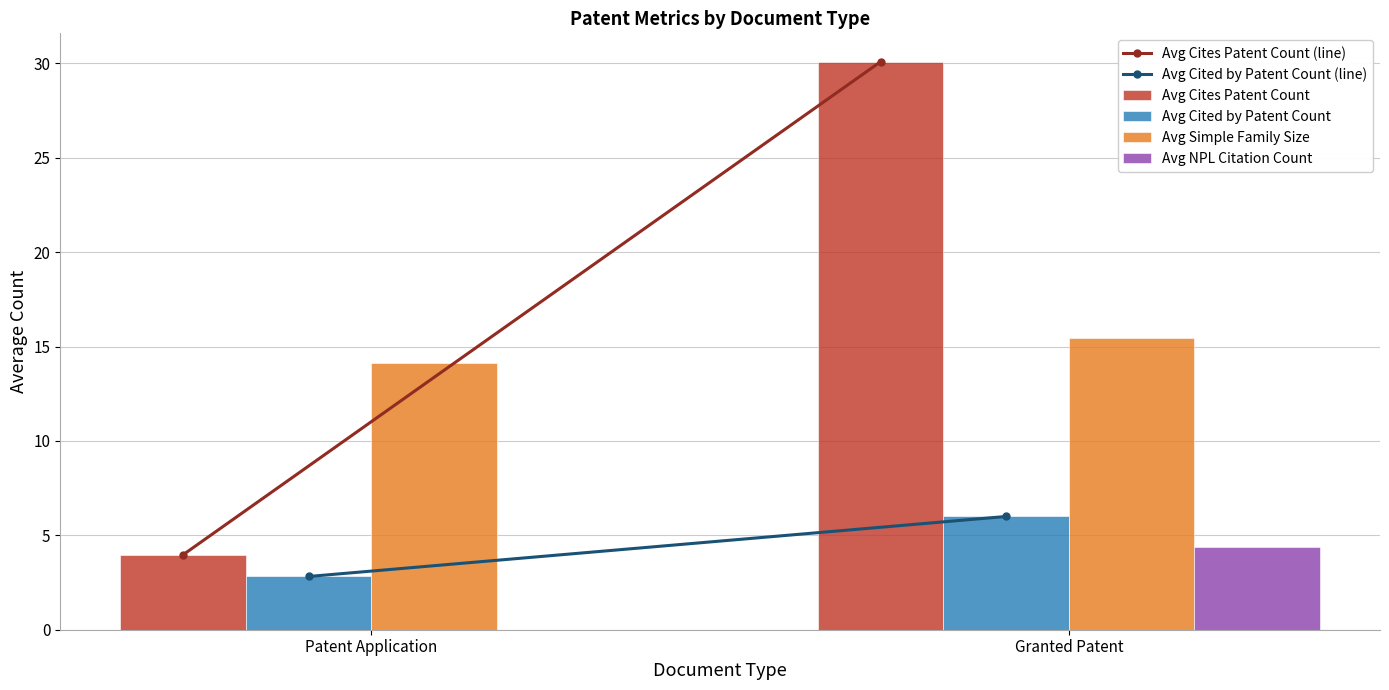

What is the sum of the Avg NPL Citation Count values at Granted Patent and Patent Application?

4.4